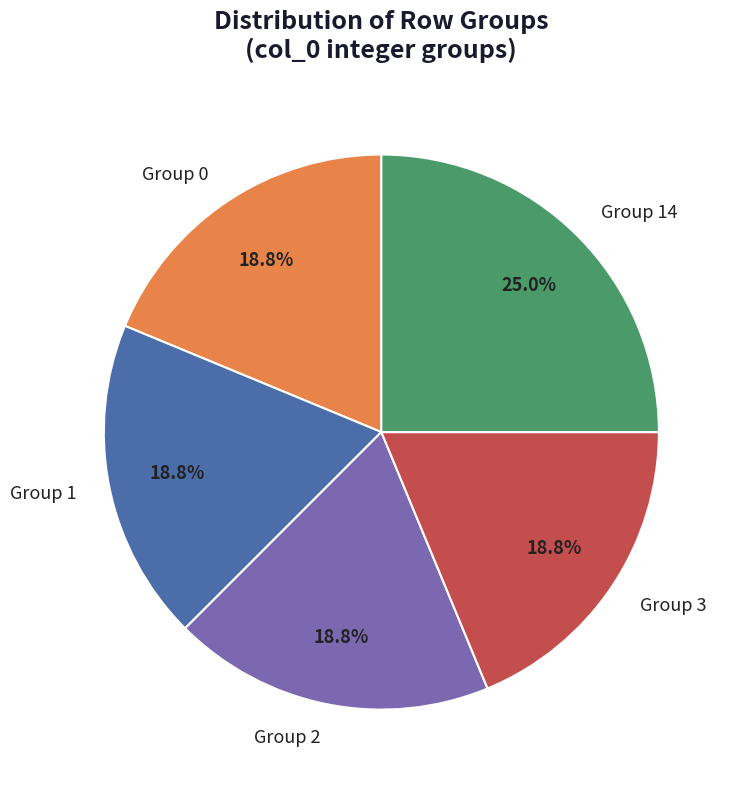

Between Group 14 and Group 1, which is larger?

Group 14